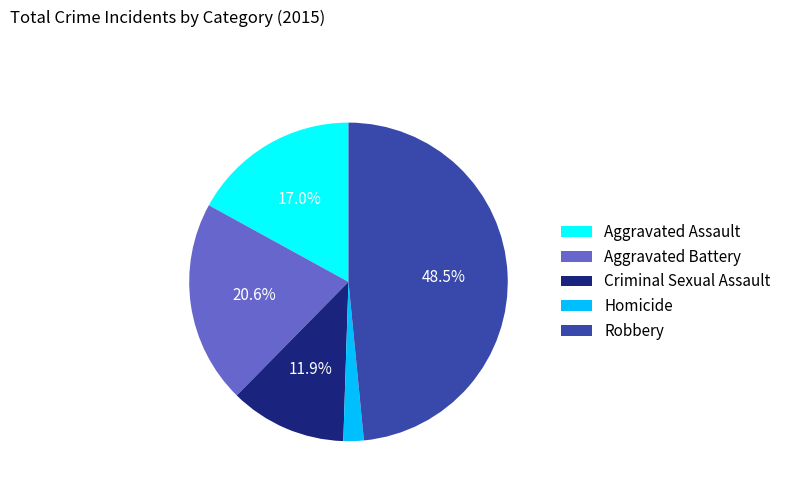

Which category has the smallest portion of the pie?

Homicide